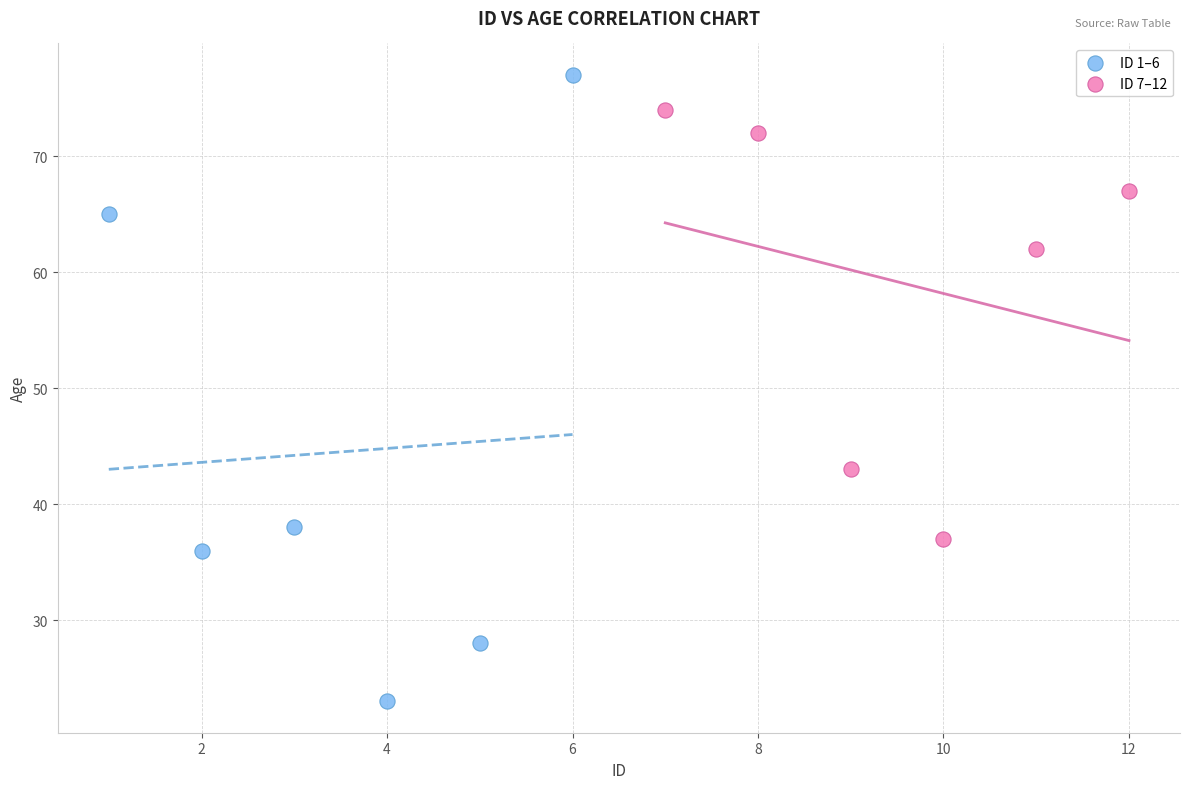

Which series contains the lowest Y value?

ID 1–6